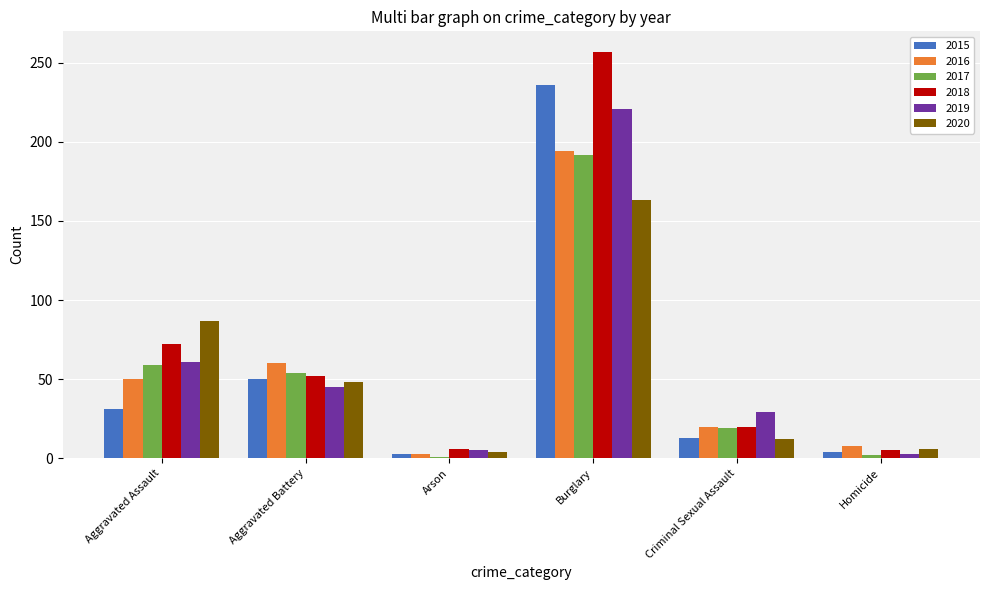

The 2017 series shows 19 at Criminal Sexual Assault. True or false?

True